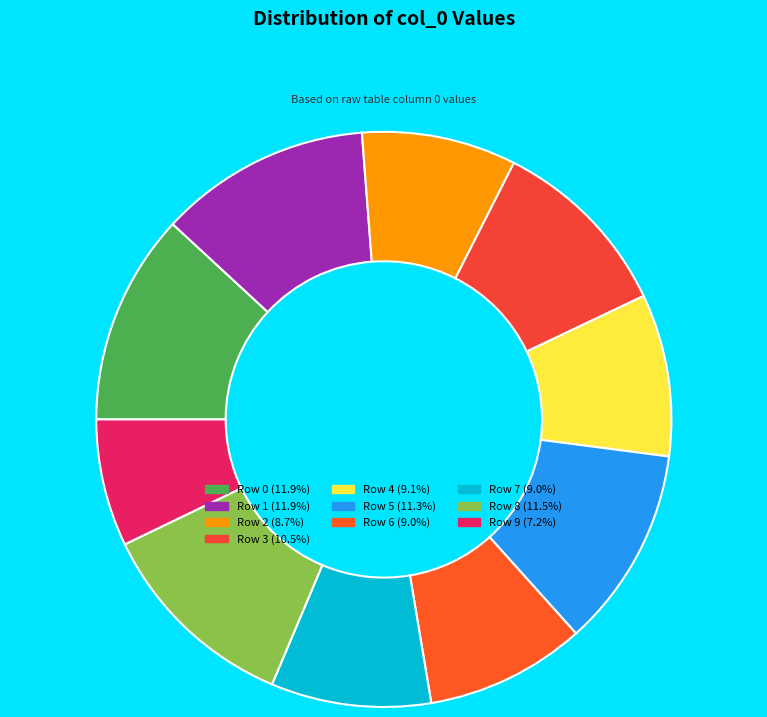

What is the largest slice in the pie chart?

1